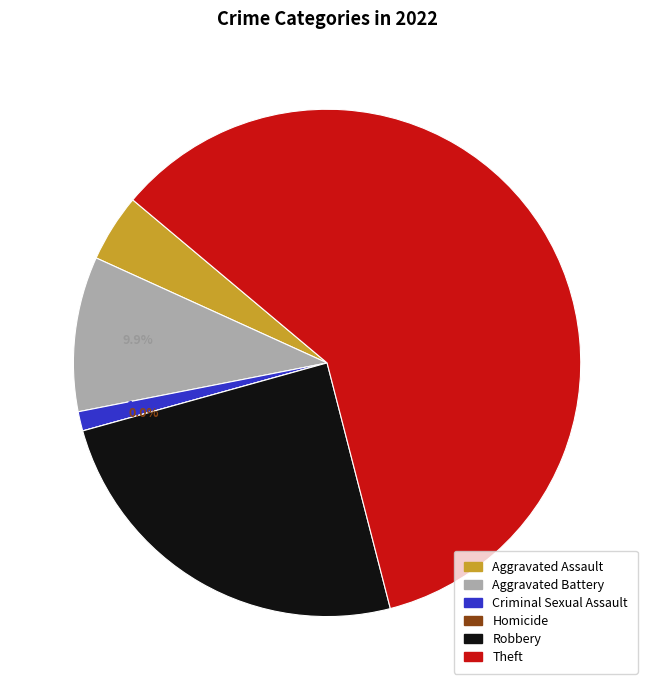

Count the number of slices in the pie.

6